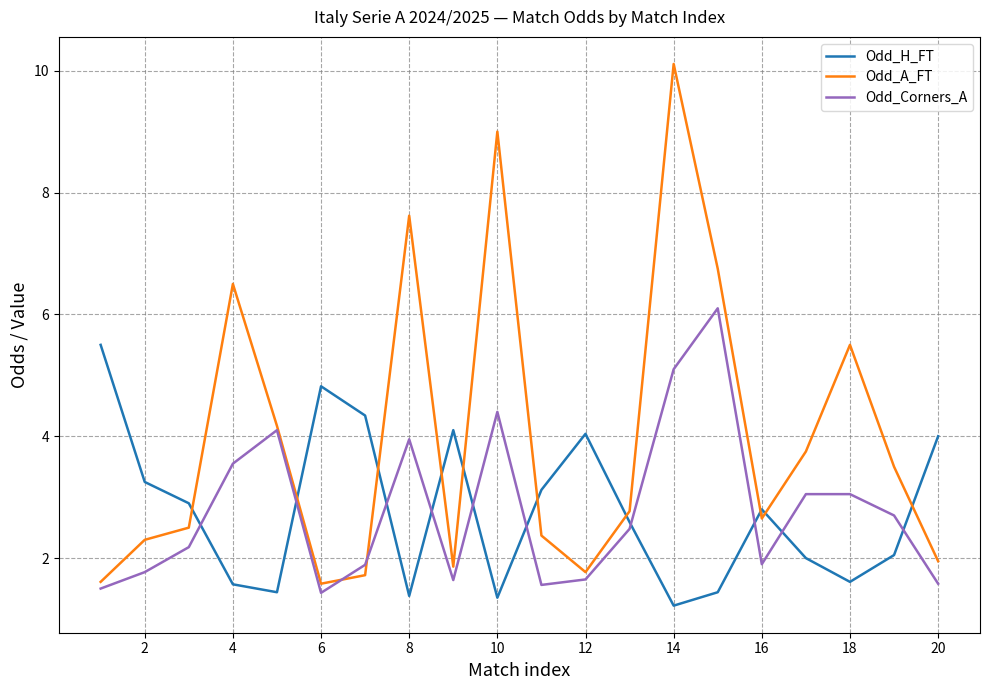

Which series has the largest range (max minus min)?

Odd_A_FT